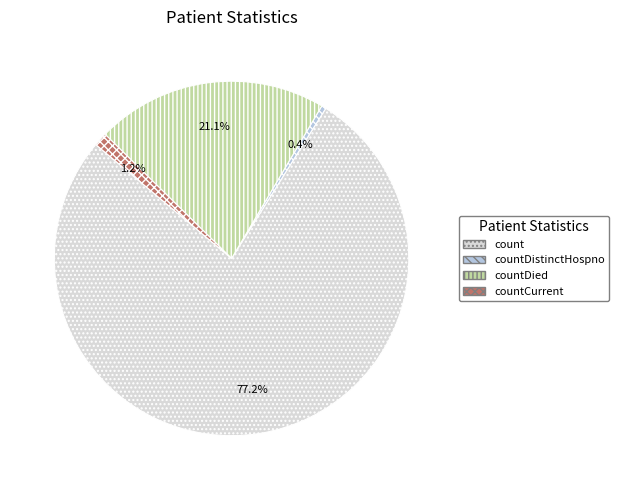

Count the number of slices in the pie.

4